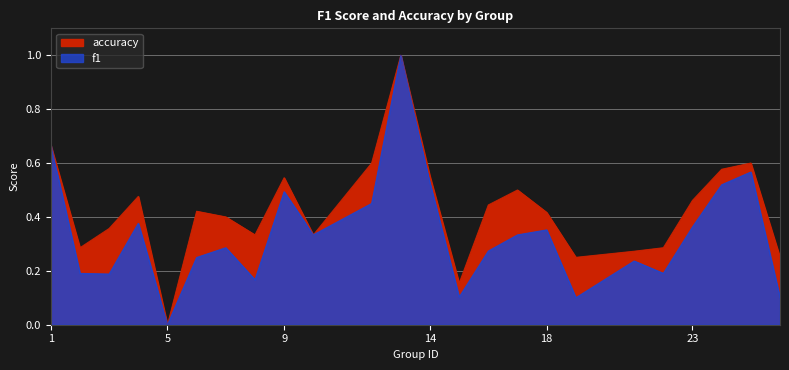

Which category has the lowest value across all series?

5